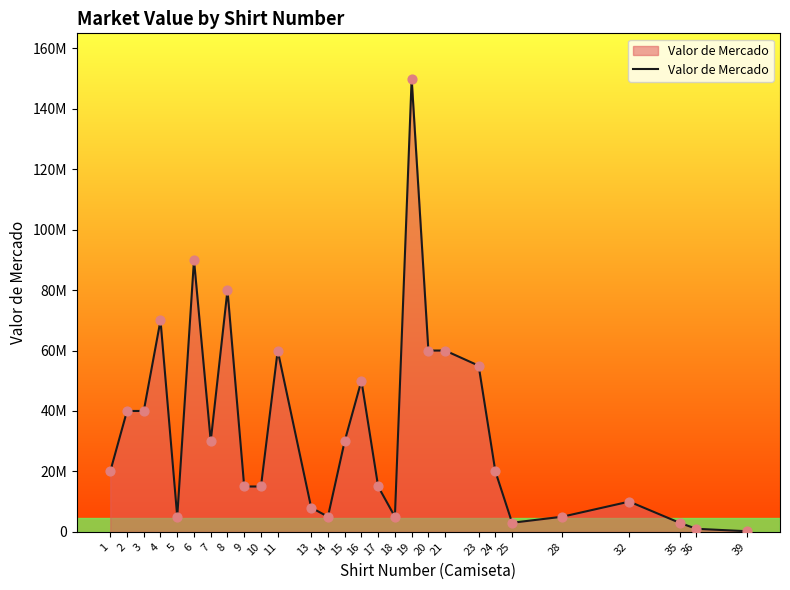

Which has a higher value, 4 or 1?

4